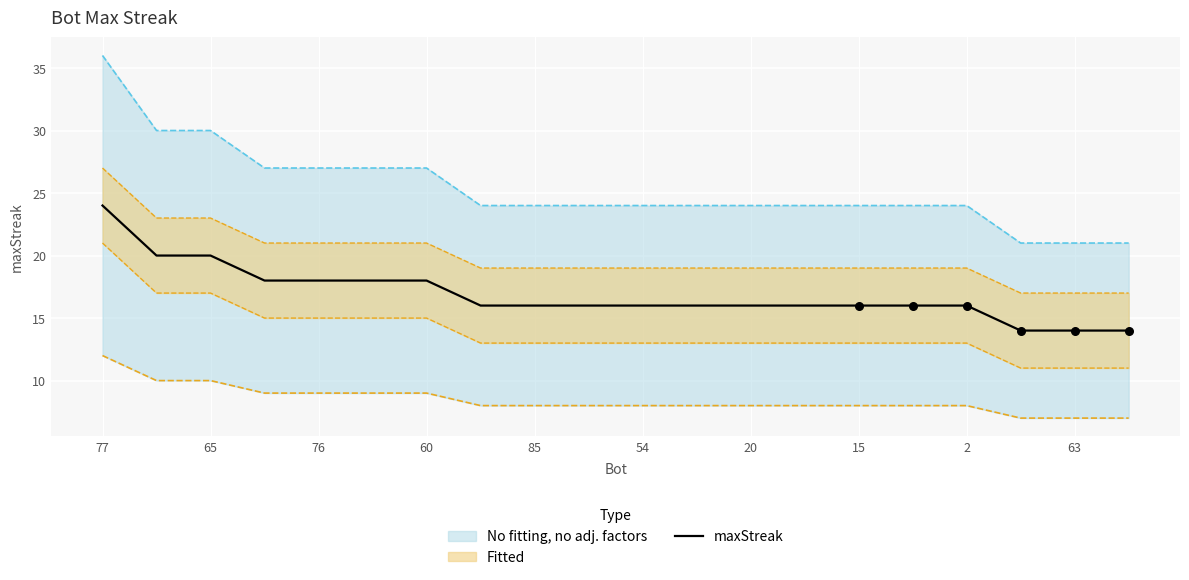

True or false: maxStreak has a value of 26 at 60.

False